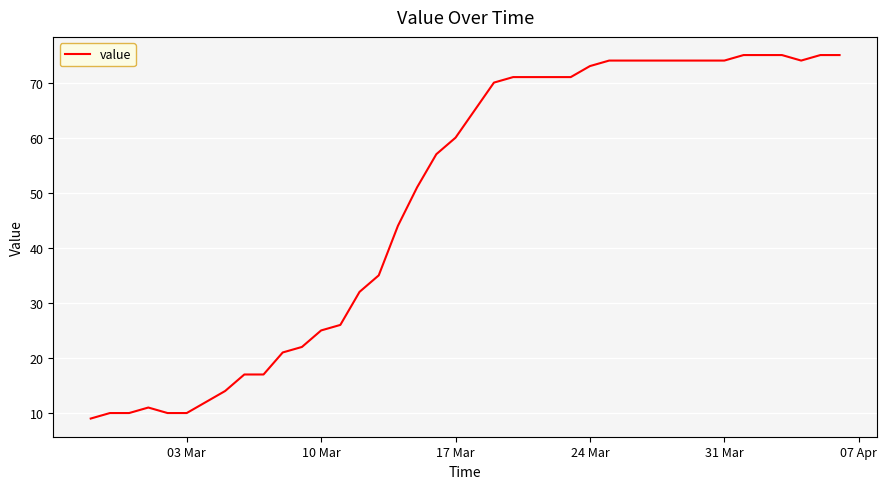

What is the difference between the maximum and minimum values?

66